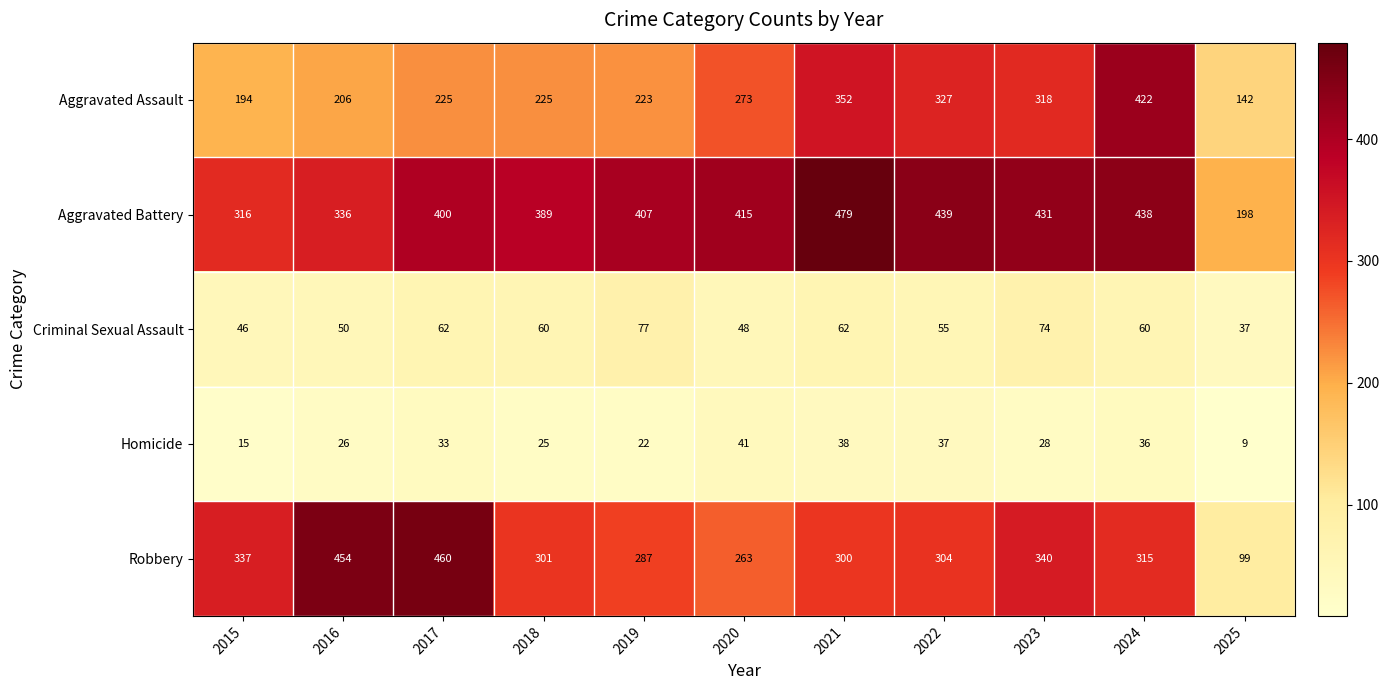

What is the greatest value displayed?

479